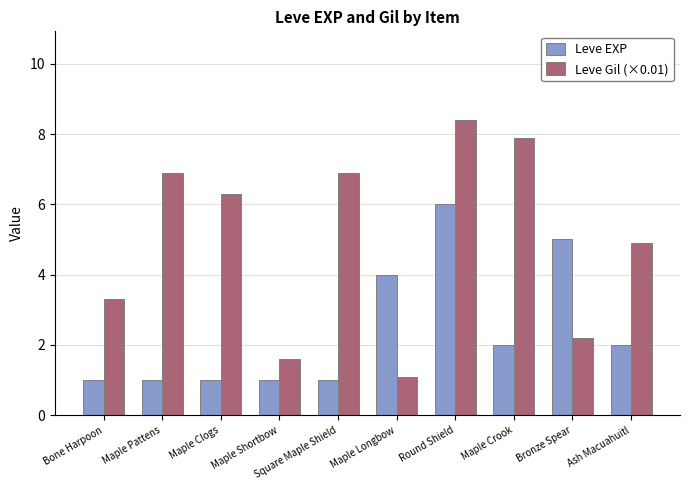

Reading left to right, what are all the values shown in this chart?

Leve EXP: Bone Harpoon=1.0	Maple Pattens=1.0	Maple Clogs=1.0	Maple Shortbow=1.0	Square Maple Shield=1.0	Maple Longbow=4.0	Round Shield=6.0	Maple Crook=2.0	Bronze Spear=5.0	Ash Macuahuitl=2.0
Leve Gil (×0.01): Bone Harpoon=3.3	Maple Pattens=6.9	Maple Clogs=6.3	Maple Shortbow=1.6	Square Maple Shield=6.9	Maple Longbow=1.1	Round Shield=8.4	Maple Crook=7.9	Bronze Spear=2.2	Ash Macuahuitl=4.9